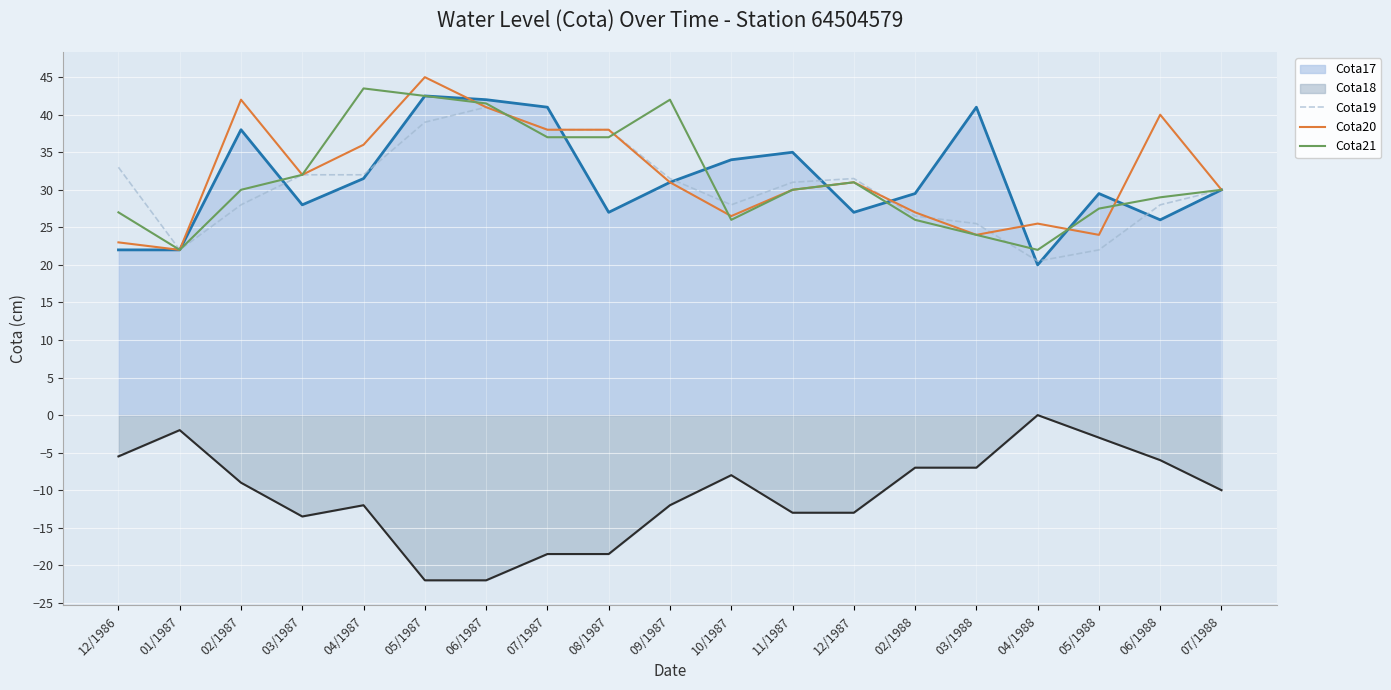

Count the number of data series in this chart.

5